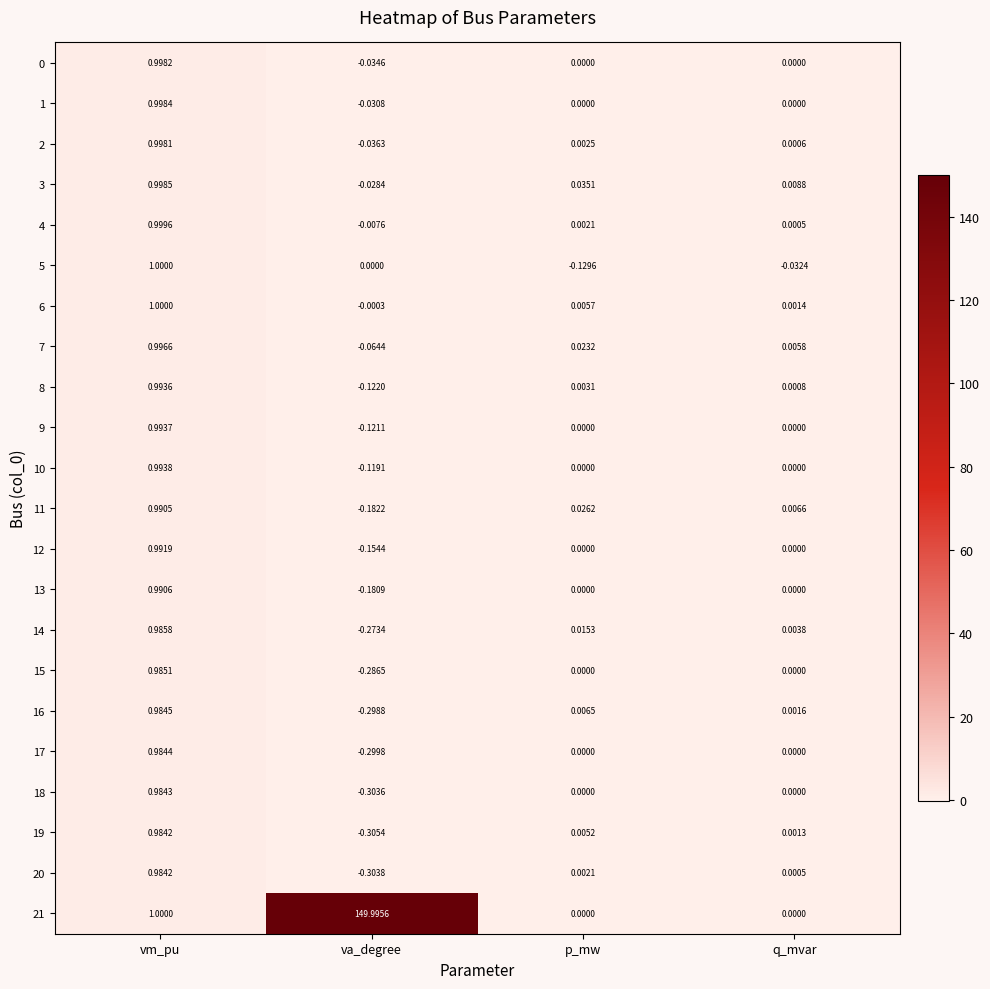

List the labels in order of 11 value, largest first.

vm_pu, p_mw, q_mvar, va_degree